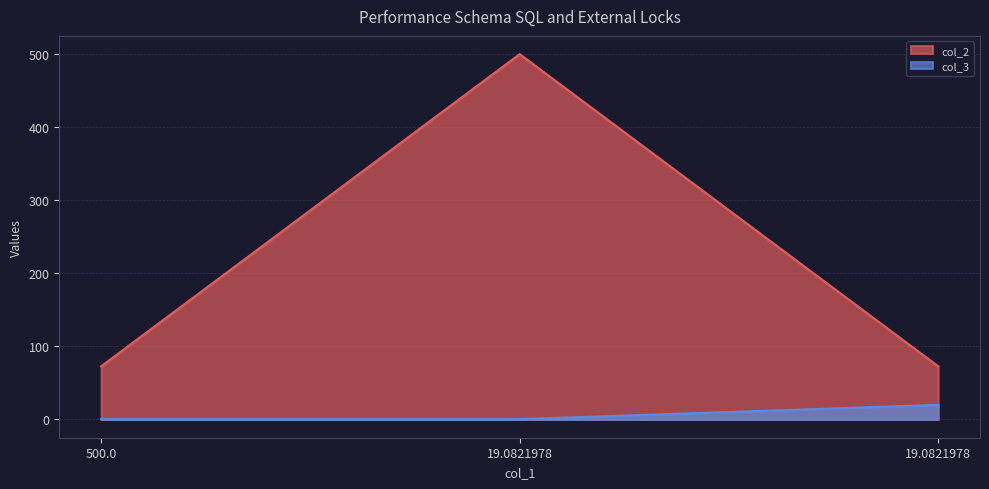

The value of col_2 at 19.0821978 is 104.5. True or false?

False